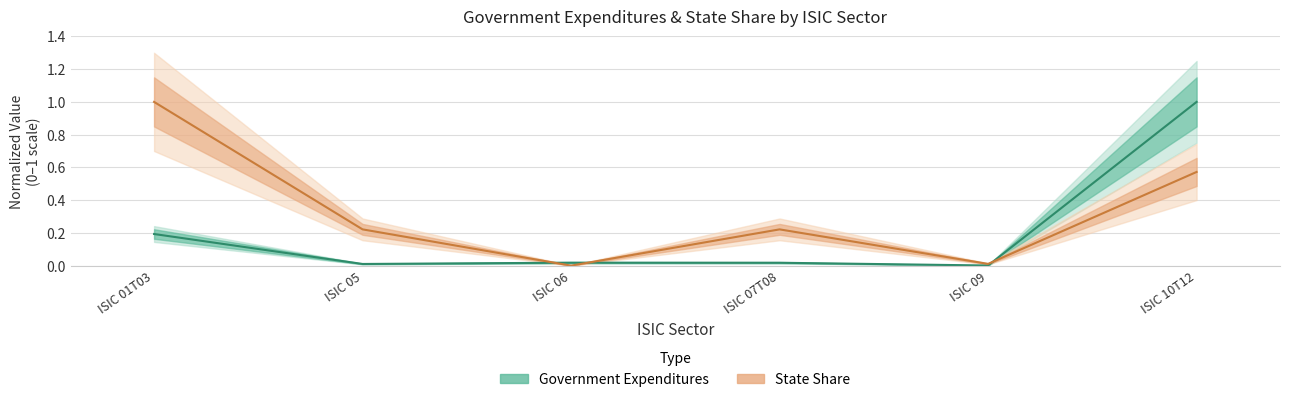

What is the sum of all State Share values?

2.0